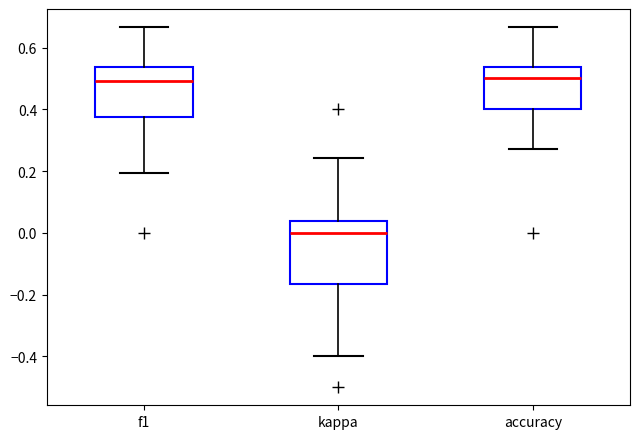

Where is the lower edge of the box for kappa on the y-axis? The values are not printed on the chart, so give them approximately, as read against the axis.

-0.16